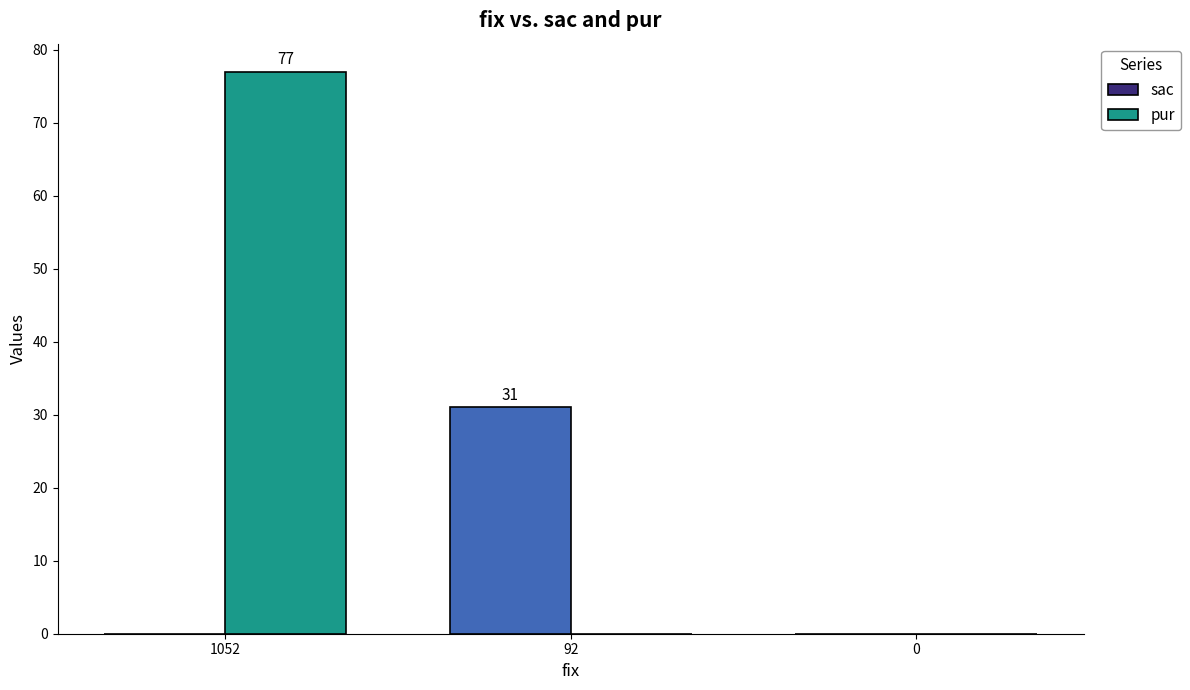

What are all the series names shown in the legend?

sac, pur